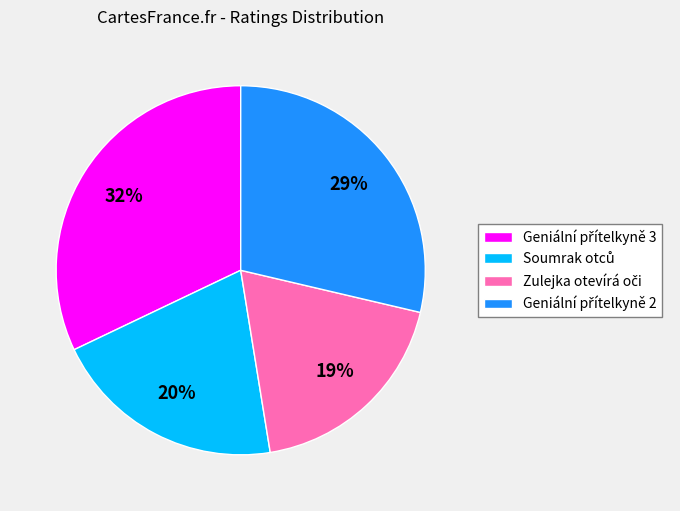

How many segments does this pie chart have?

4